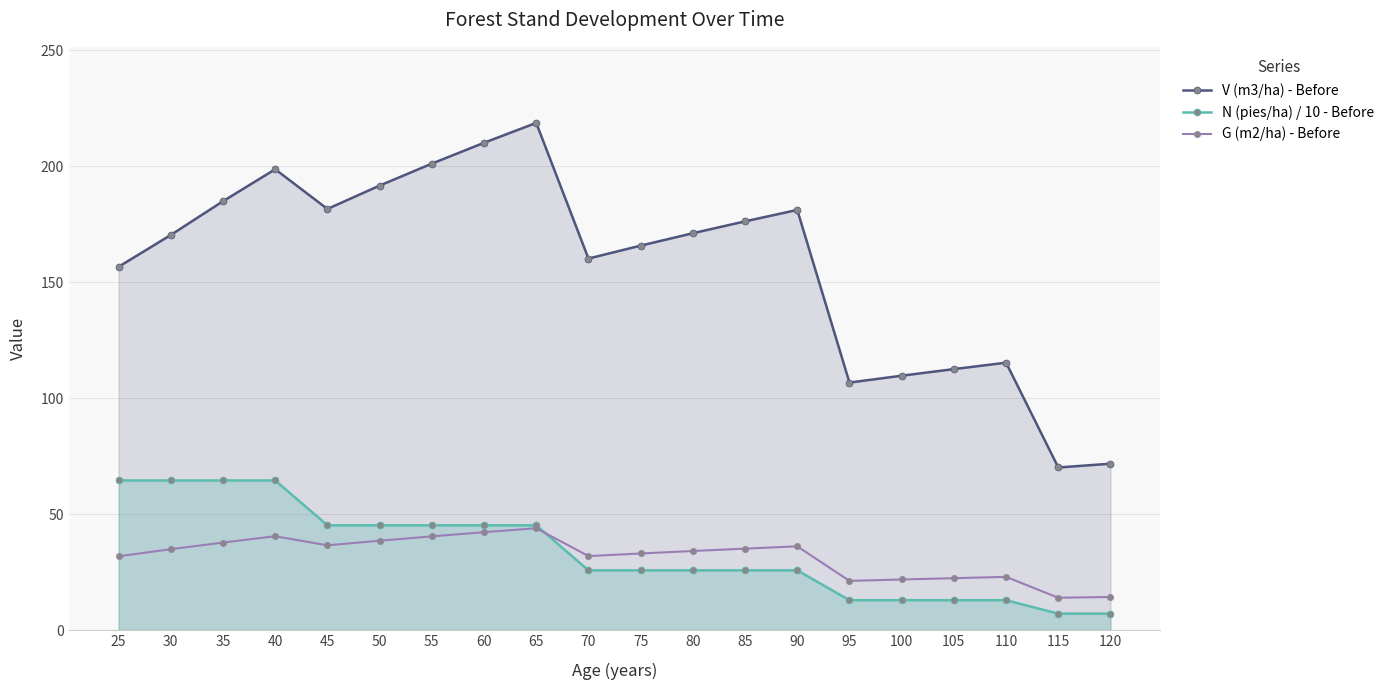

Which series has the largest range (max minus min)?

V (m3/ha) - Before